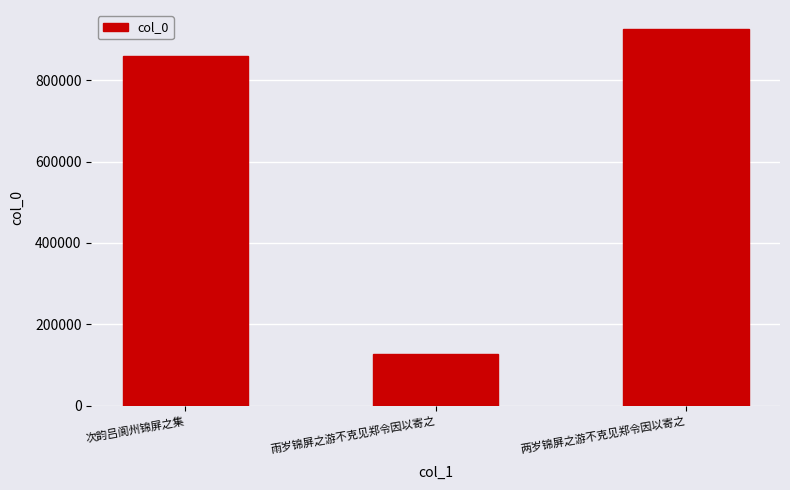

Between 两岁锦屏之游不克见郑令因以寄之 and 次韵吕阆州锦屏之集, which is larger?

两岁锦屏之游不克见郑令因以寄之